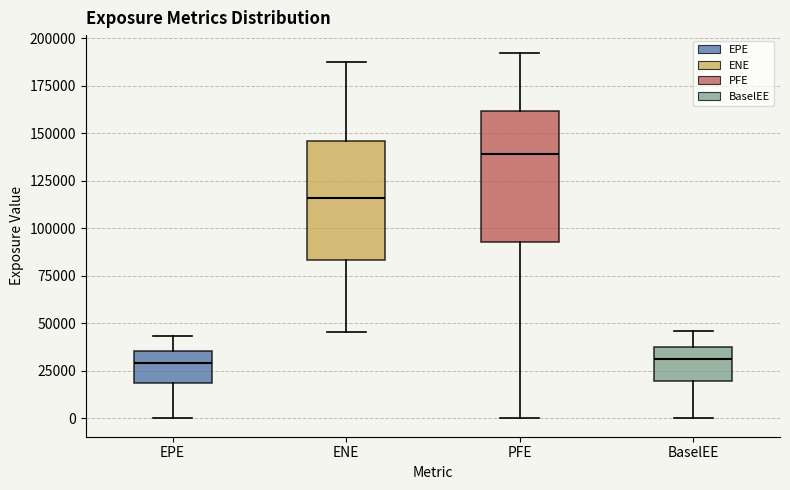

Reading left to right, read every box against the y-axis: the position of its median line, the range the box covers, and the ends of its whiskers. The values are not printed on the chart, so give them approximately, as read against the axis.

EPE: median 30000, box 20000 to 35000, whiskers 0 to 45000
ENE: median 115000, box 85000 to 145000, whiskers 45000 to 190000
PFE: median 140000, box 95000 to 160000, whiskers 0 to 190000
BaselEE: median 30000, box 20000 to 35000, whiskers 0 to 45000